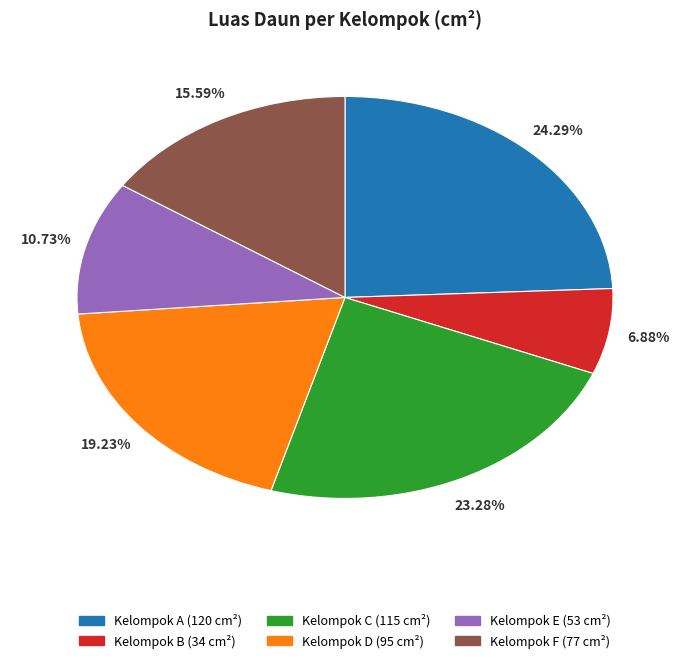

Is there any slice that represents more than half of the pie?

No